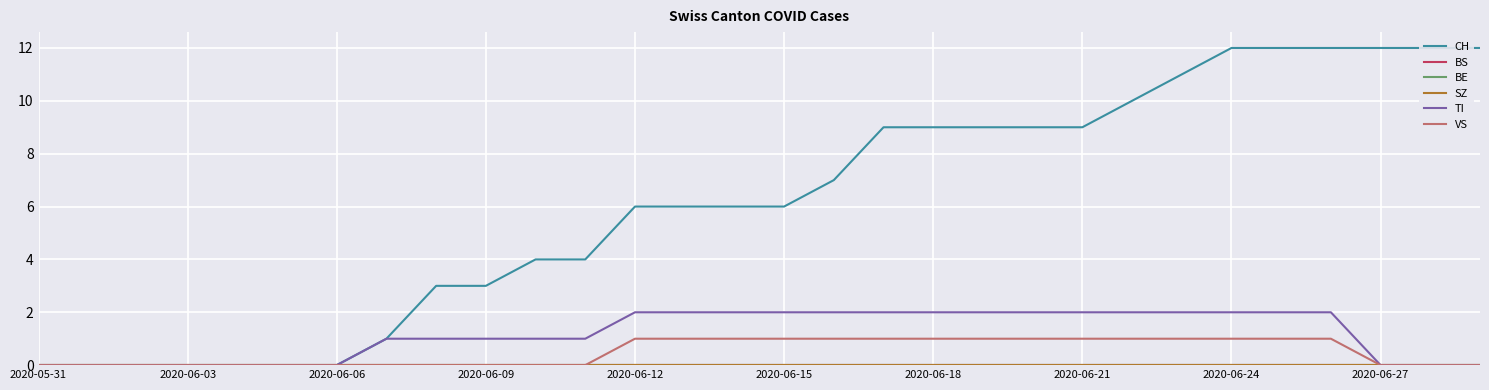

At which label does CH first exceed 6?

16